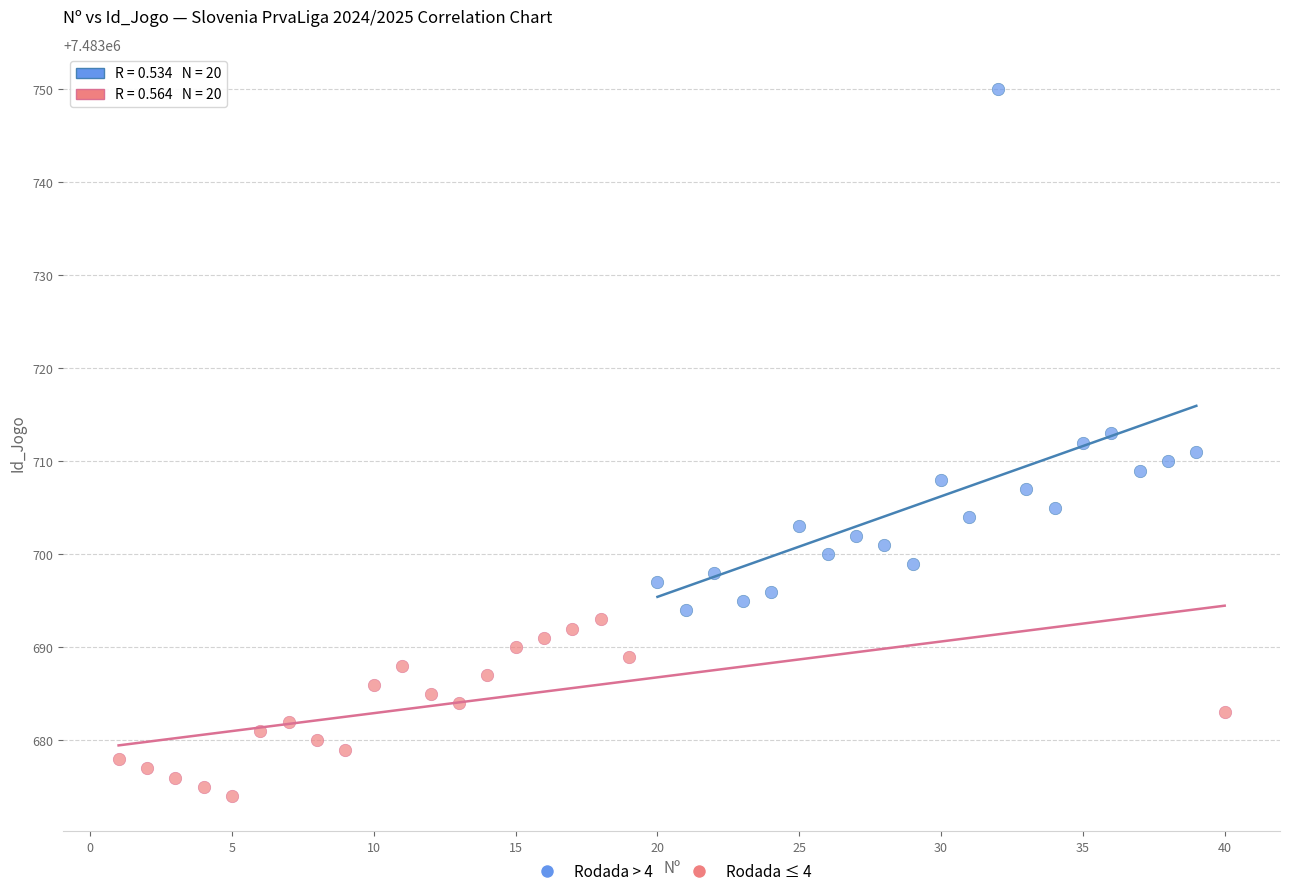

Which series has the largest Y range (max minus min)?

Rodada > 4